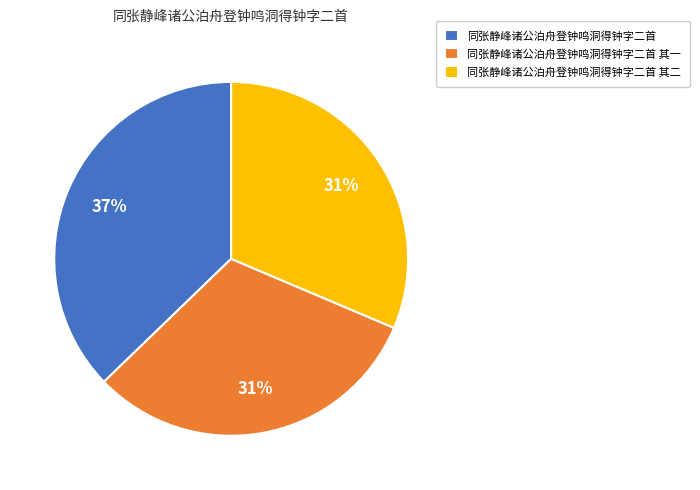

To the nearest percent, what portion does 同张静峰诸公泊舟登钟鸣洞得钟字二首 其二 represent?

31%